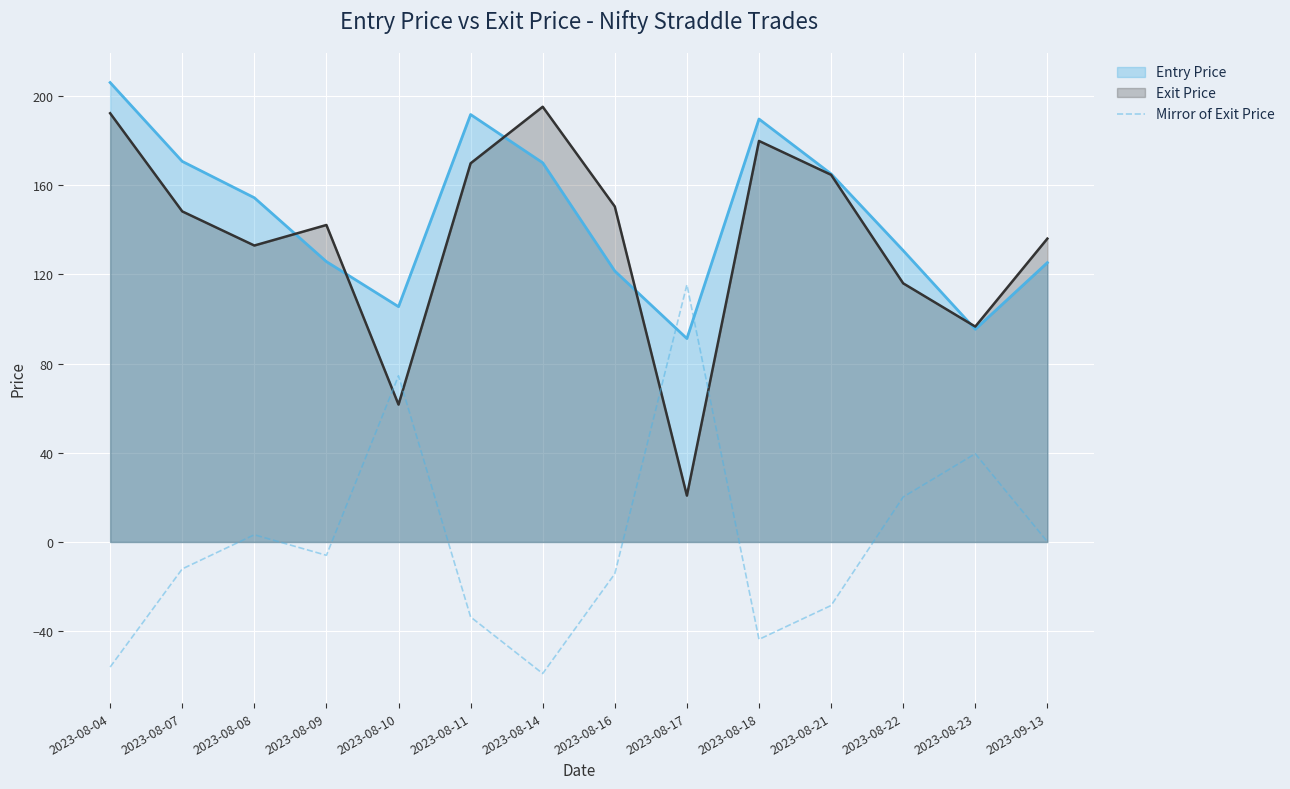

Where do Exit Price and Mirror of Exit Price first cross each other?

2023-08-09 and 2023-08-10